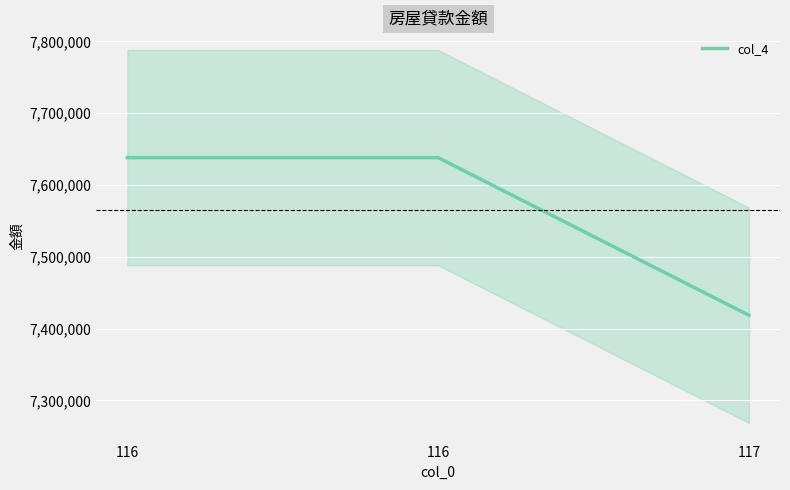

What is the difference between the second highest and minimum values?

219598